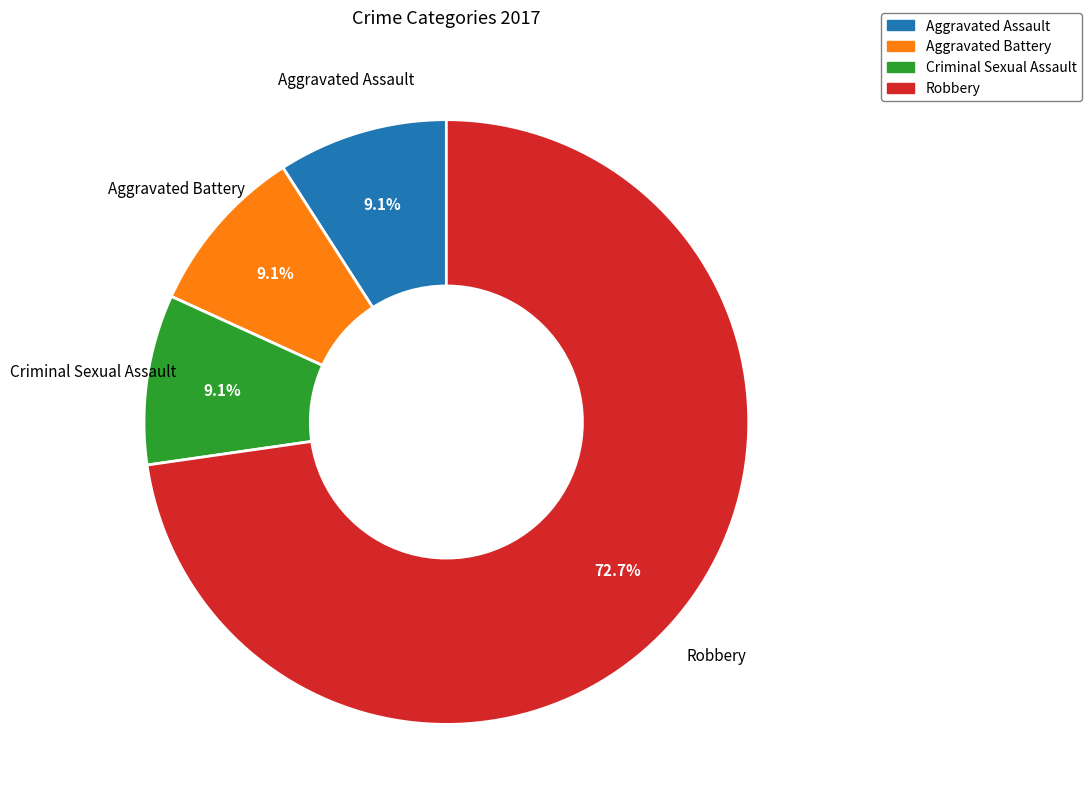

To the nearest percent, what is the difference between the largest and smallest slice percentages?

64%